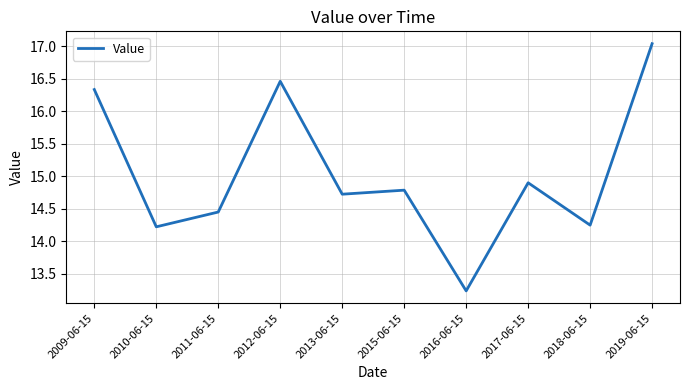

The value at 2019-06-15 is 17.0. True or false?

True